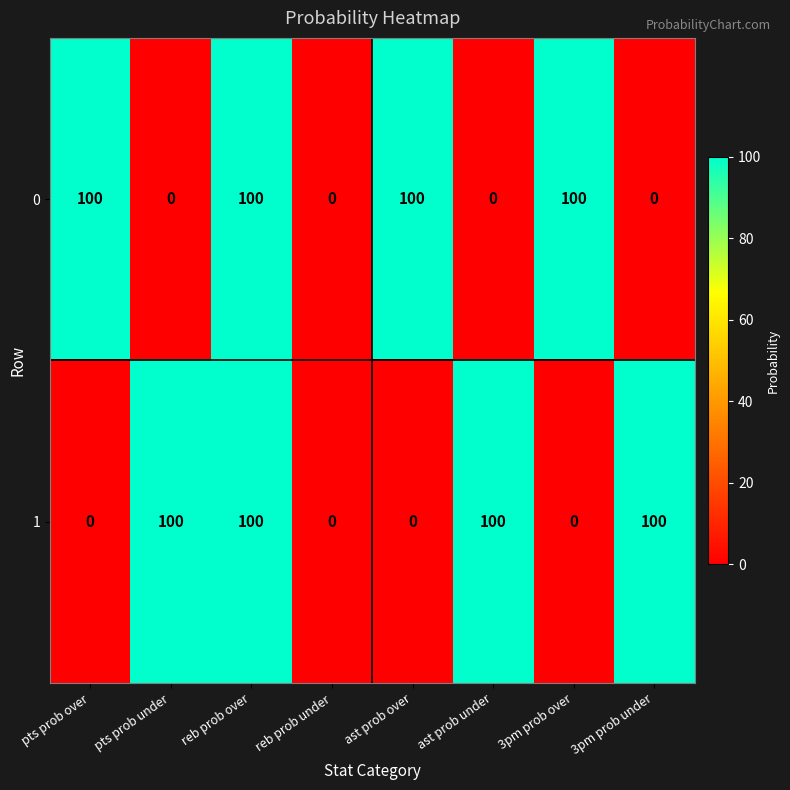

How many data points does each series have?

8